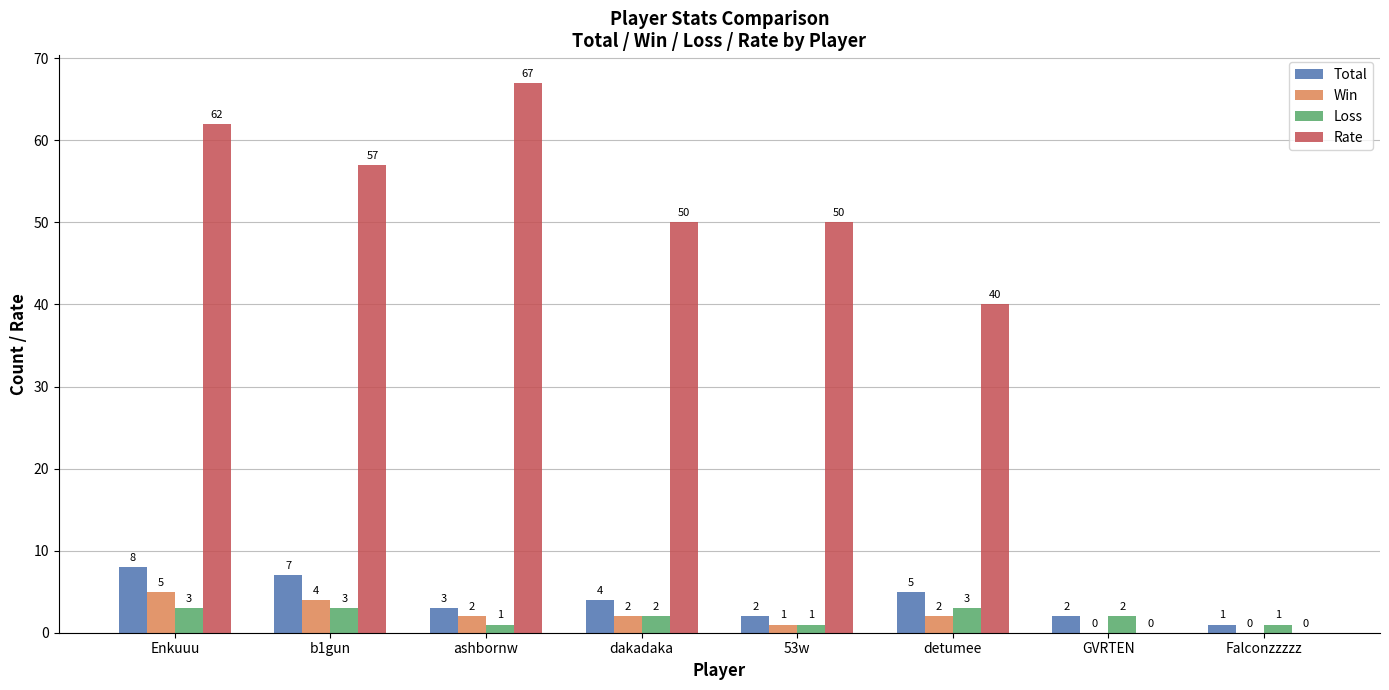

True or false: Win has a value of 2 at ashbornw.

True